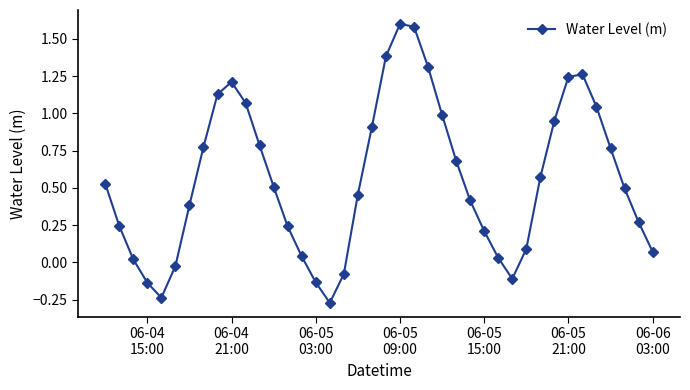

Count the number of values greater than 0.

33